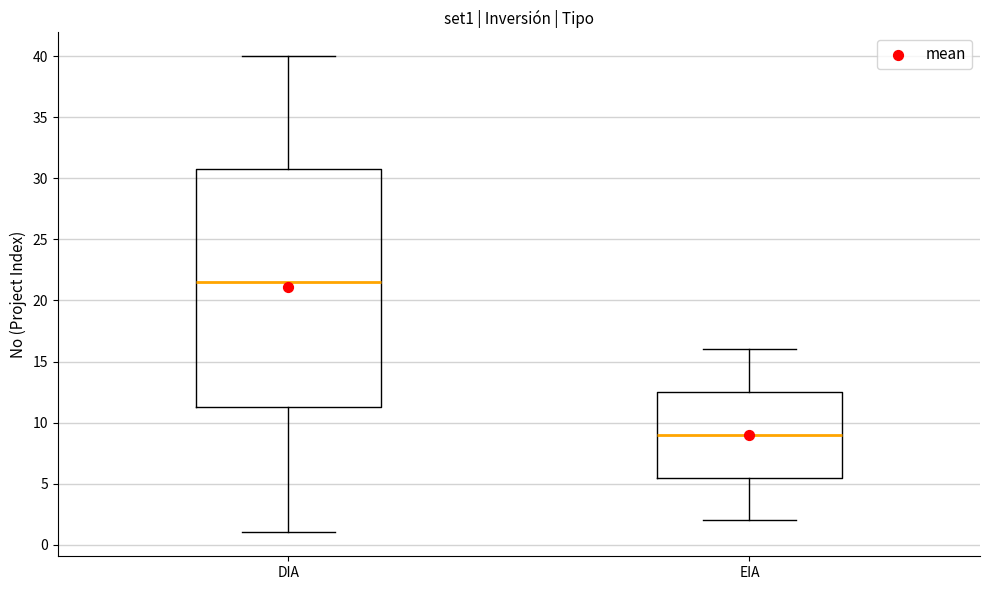

Comparing the boxes themselves (not the whiskers), which one is the tallest?

DIA